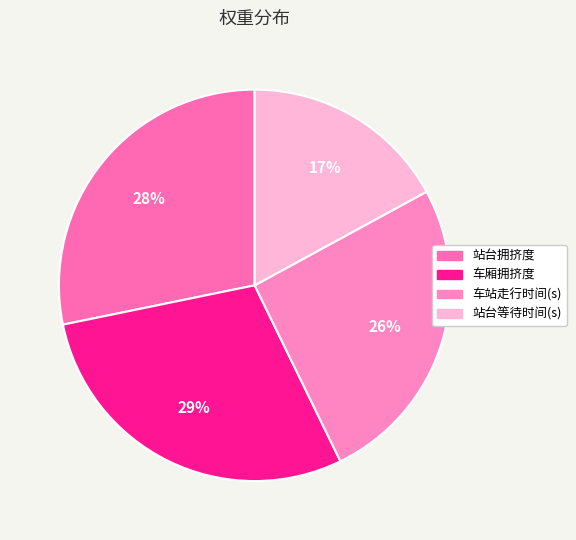

Rank the categories by value from highest to lowest.

车厢拥挤度, 站台拥挤度, 车站走行时间(s), 站台等待时间(s)